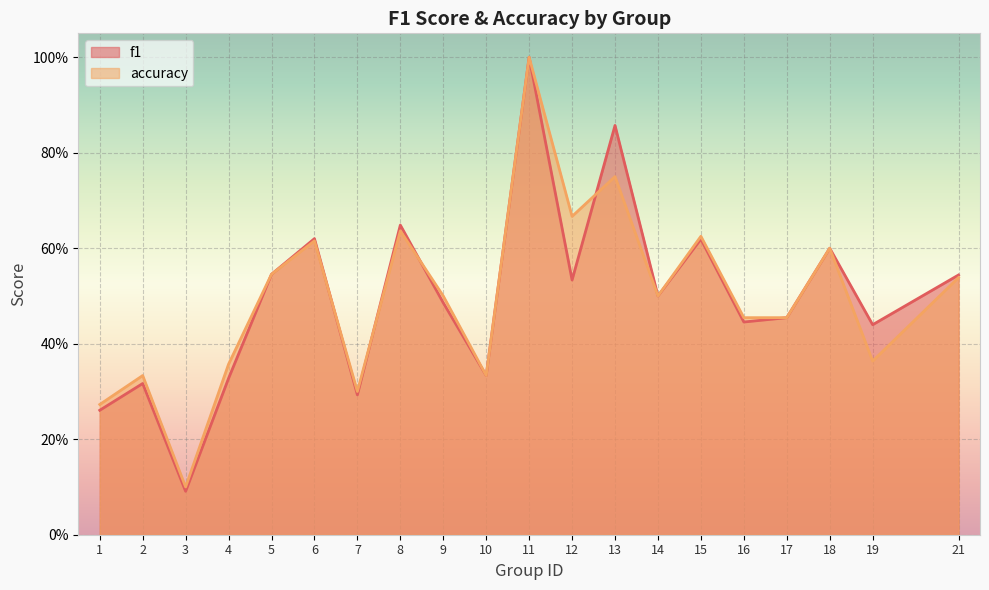

What are all the series names shown in the legend?

f1, accuracy